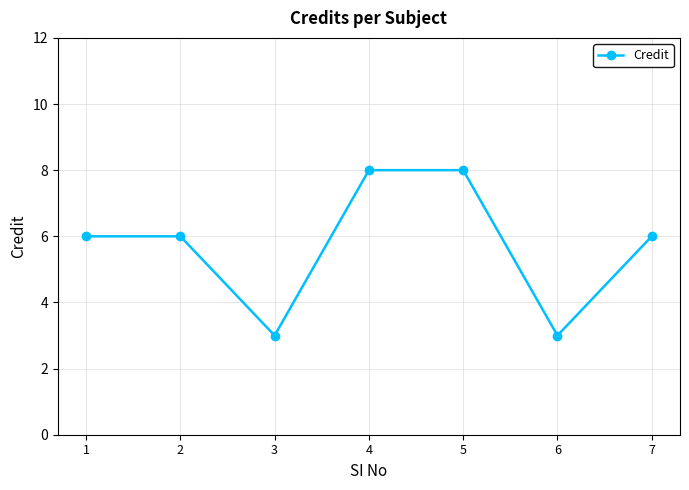

How many interior local valleys (lower than both neighbors) does the data have?

2